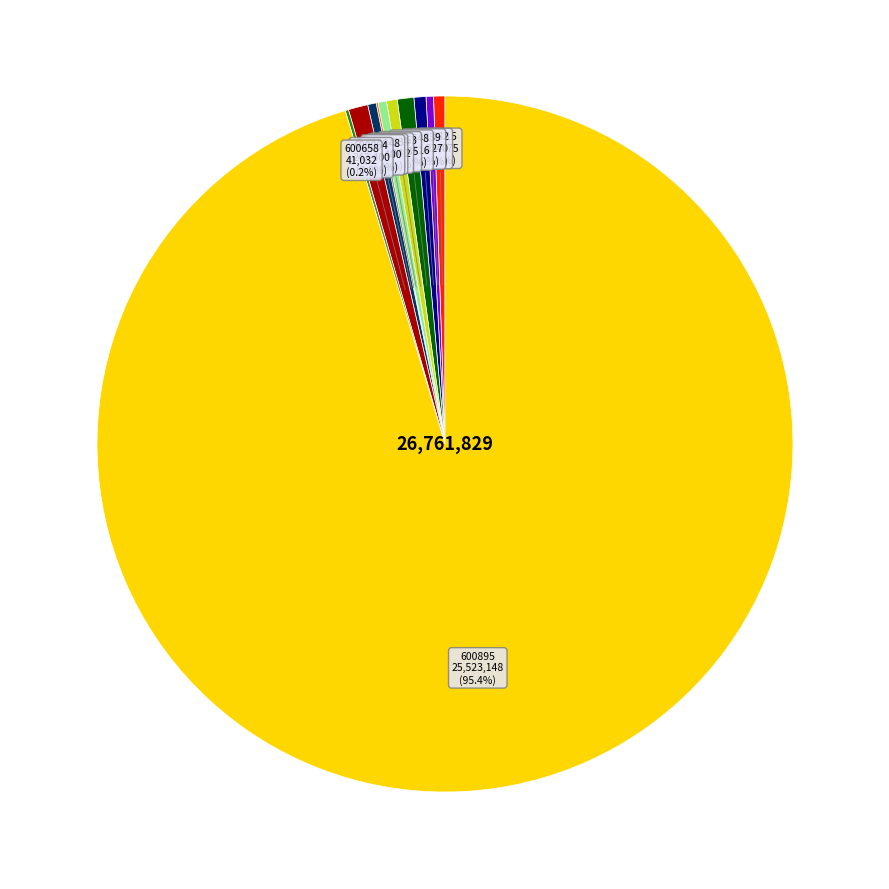

Is there a majority slice in this chart?

Yes